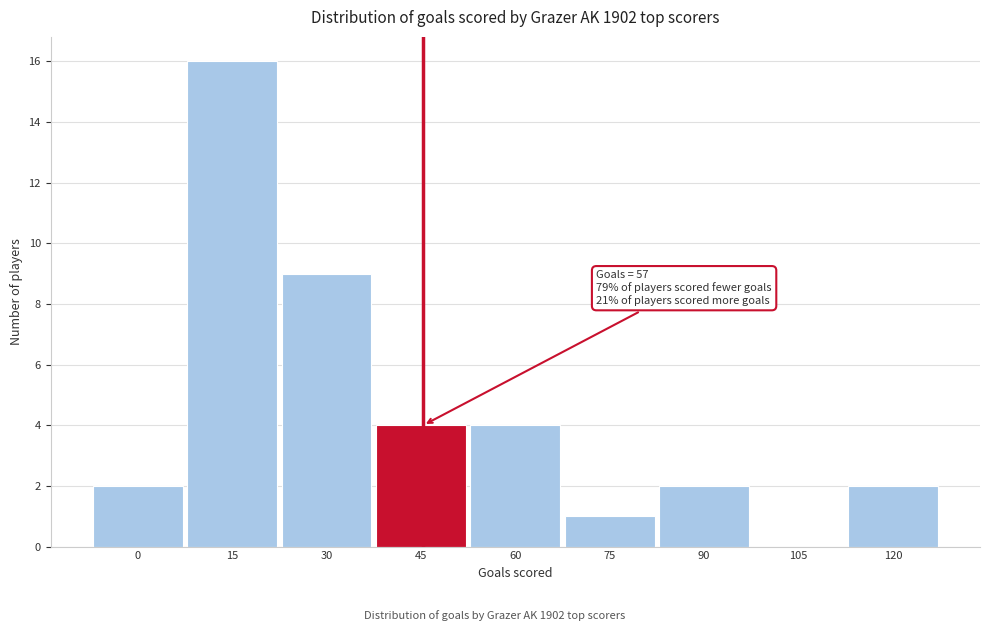

Reading left to right, what are all the values shown in this chart?

0=2	15=16	30=9	45=4	60=4	75=1	90=2	105=0	120=2